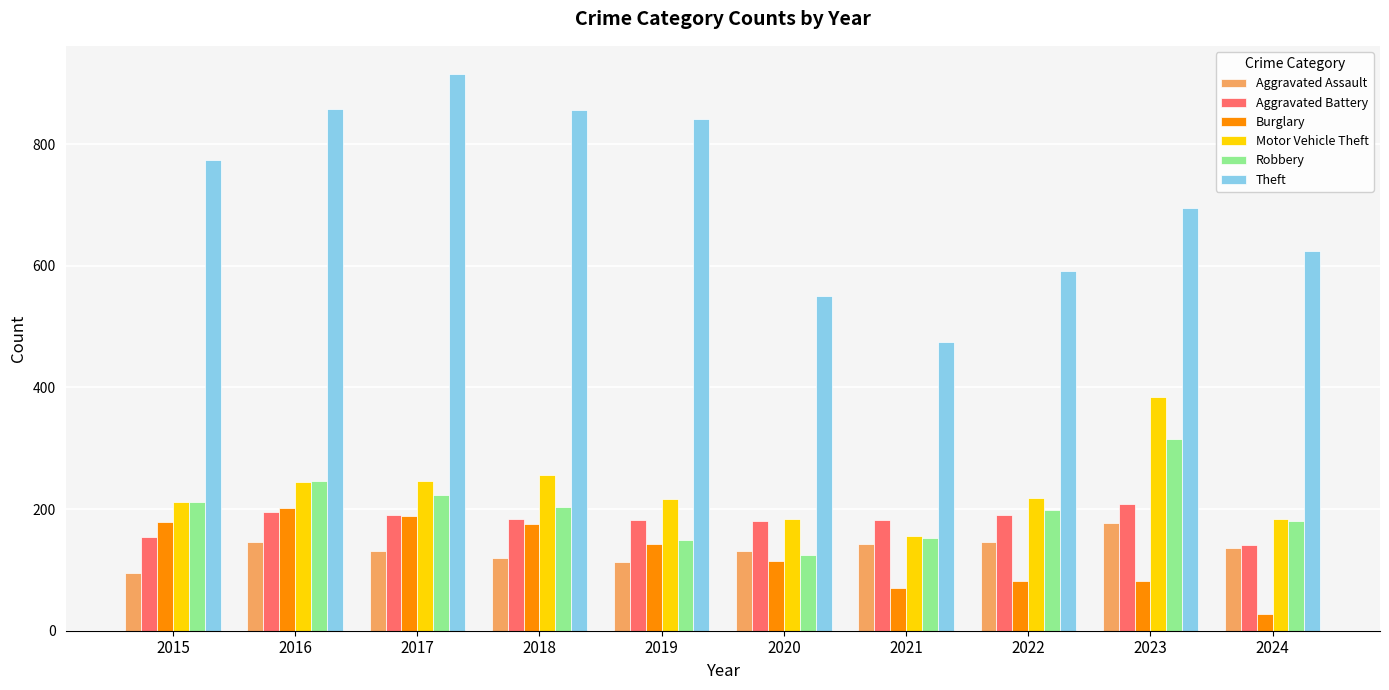

What is the minimum value for Aggravated Assault?

95